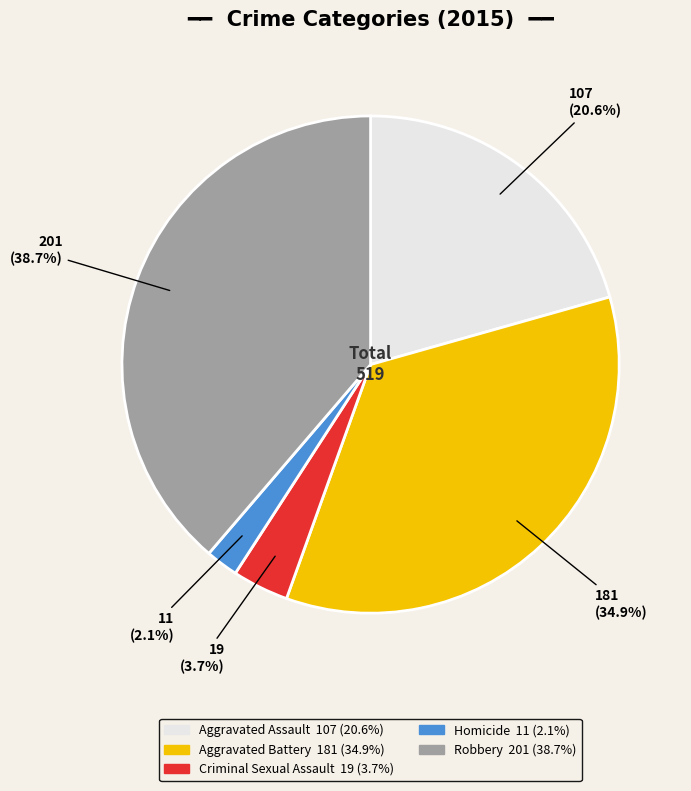

To the nearest percent, what is the difference between the Homicide and Aggravated Assault slice percentages?

18%